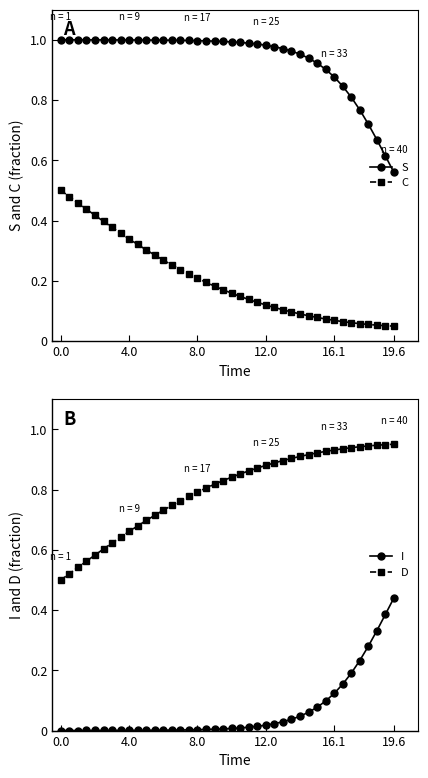

True or false: S and C intersect in this chart.

False